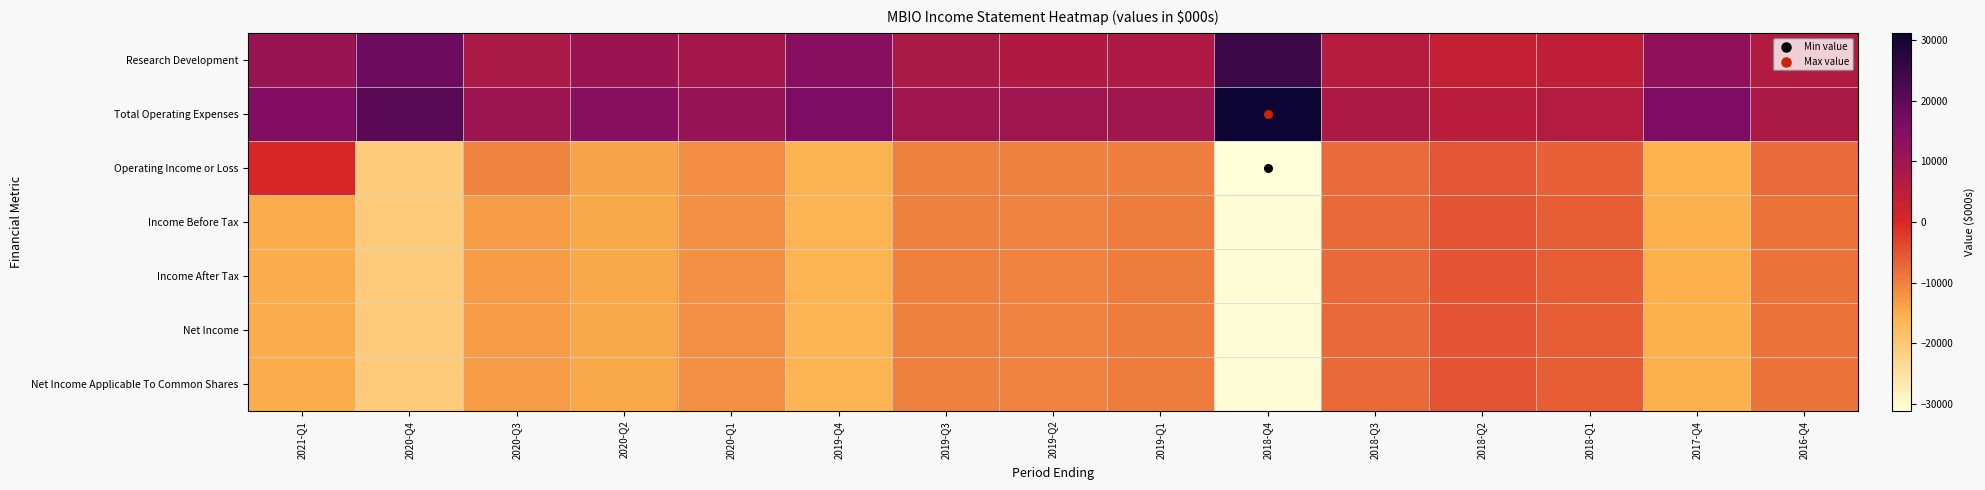

Rank the series by their maximum value, from lowest to highest.

Income Before Tax, Income After Tax, Net Income, Net Income Applicable To Common Shares, Operating Income or Loss, Research Development, Total Operating Expenses